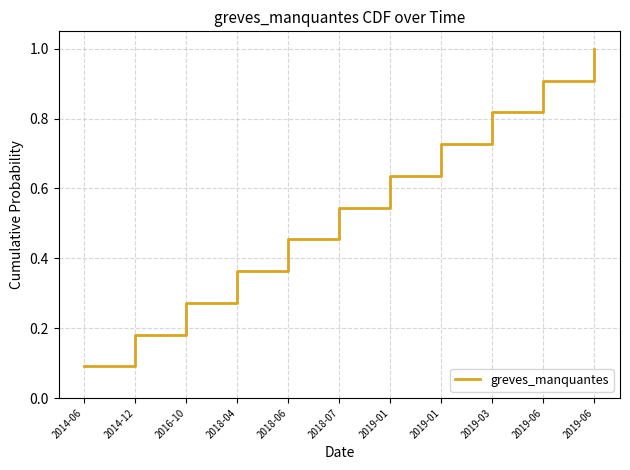

True or false: the data shows 0.2 at 2014-12.

True